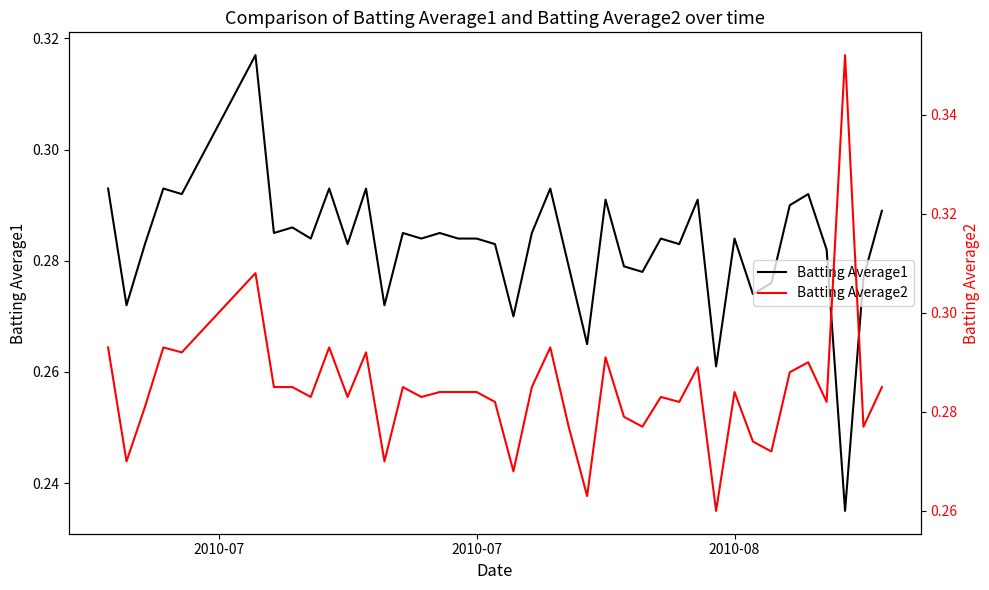

What is the value of the Batting Average2 point at the 17th from the left?

0.3